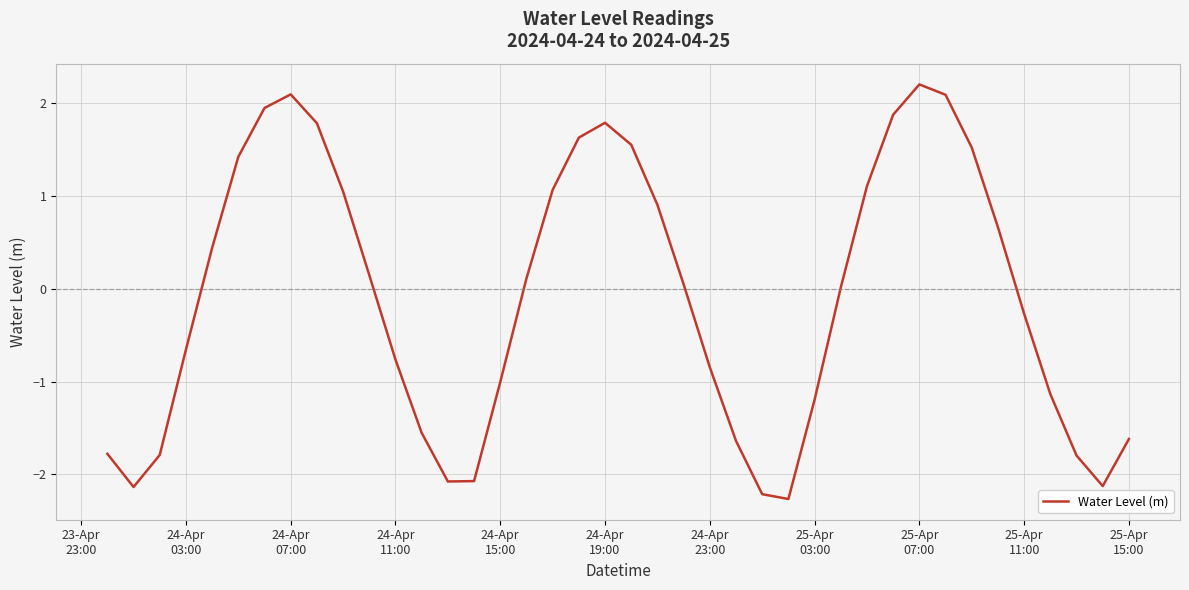

What is the minimum value shown in the chart?

-2.3